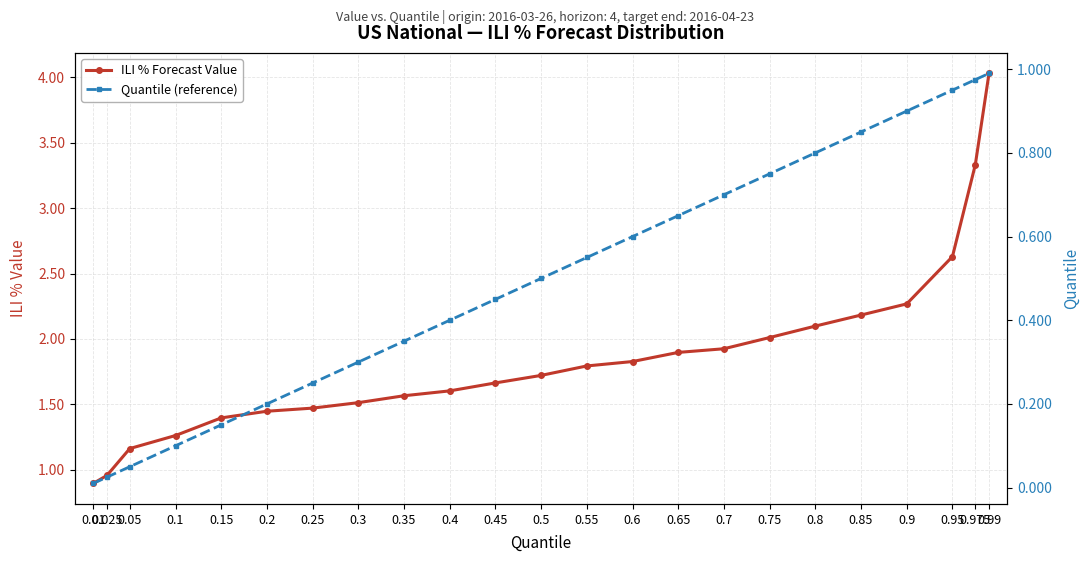

The value of ILI % Forecast Value at 0.7 is 0.8. True or false?

False